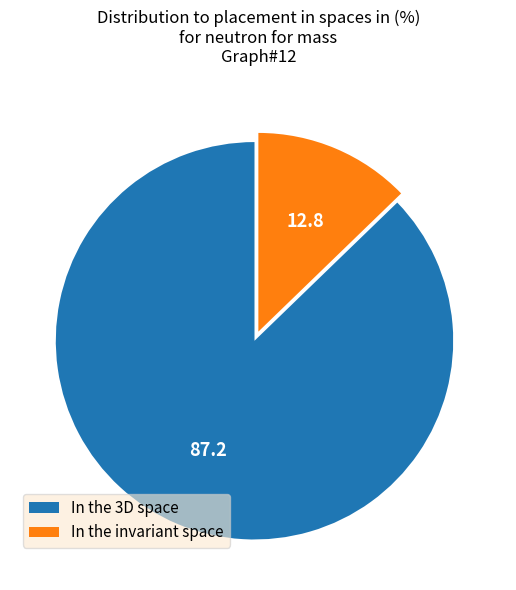

Is the sum of In the 3D space and In the invariant space greater than half?

Yes